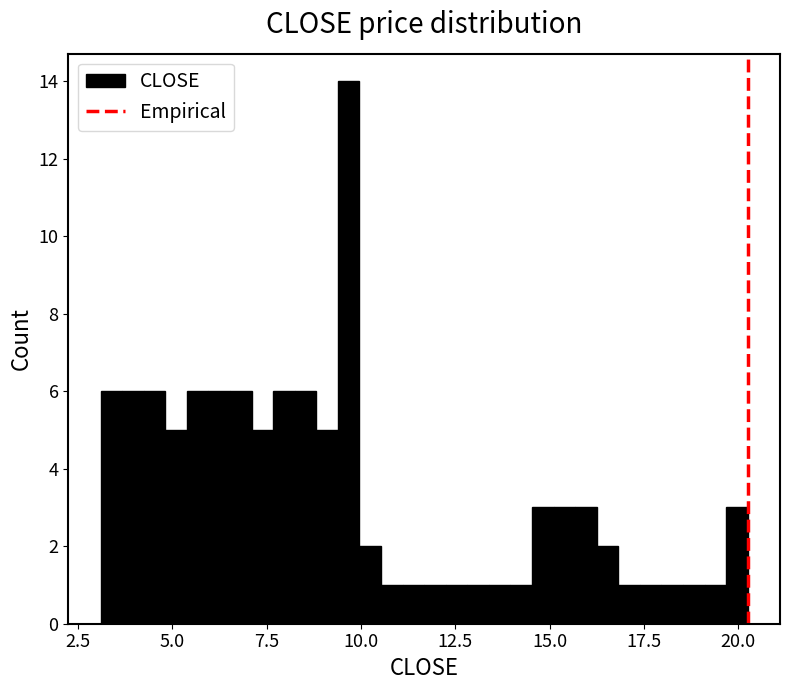

Around what value on the x-axis is the tallest bar? Give the approximate position of its centre, as read against the axis.

9.5